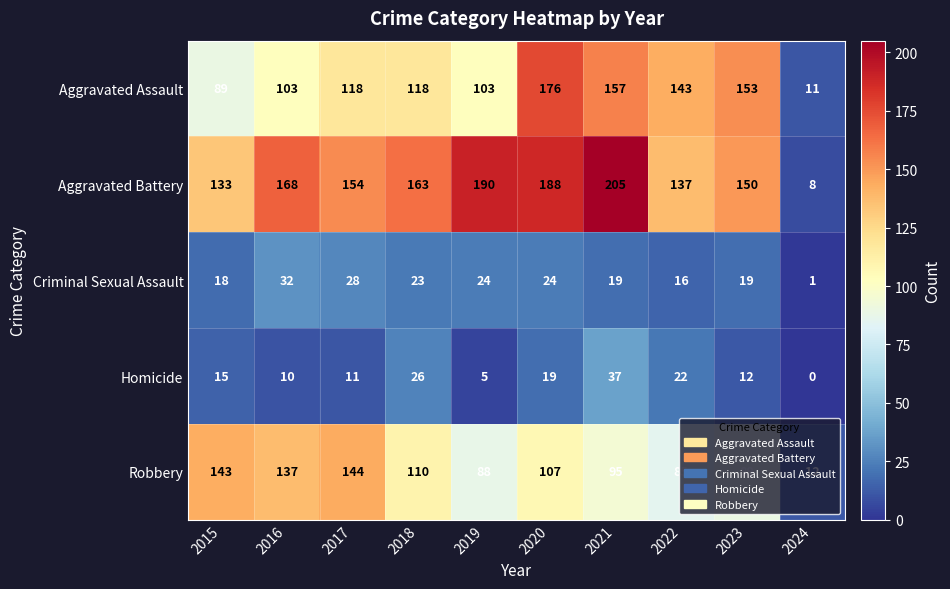

What is the average value of the Aggravated Assault series?

117